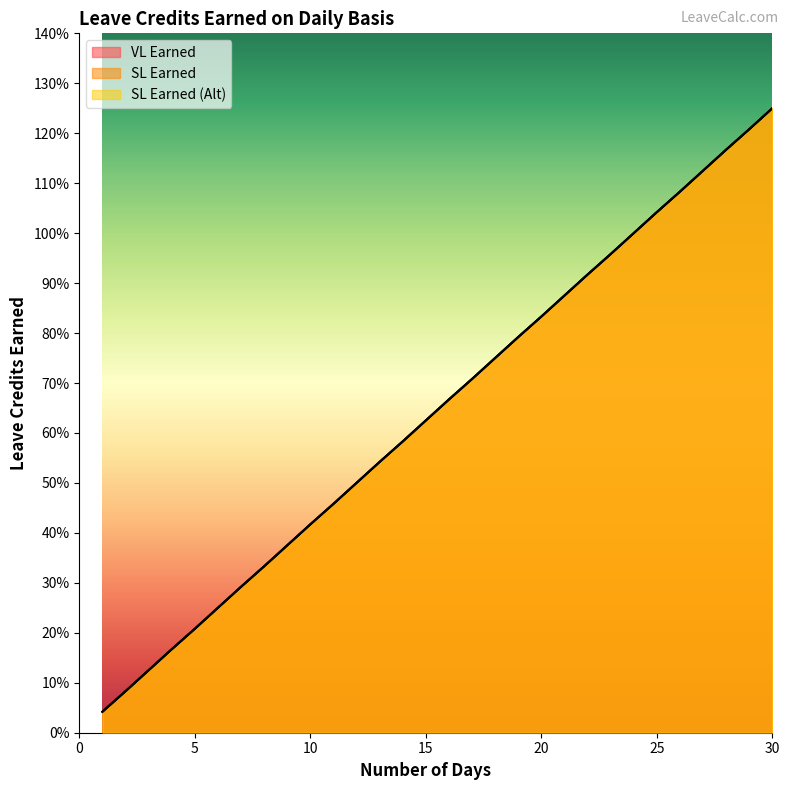

Does the chart display data point markers on the line(s)?

No